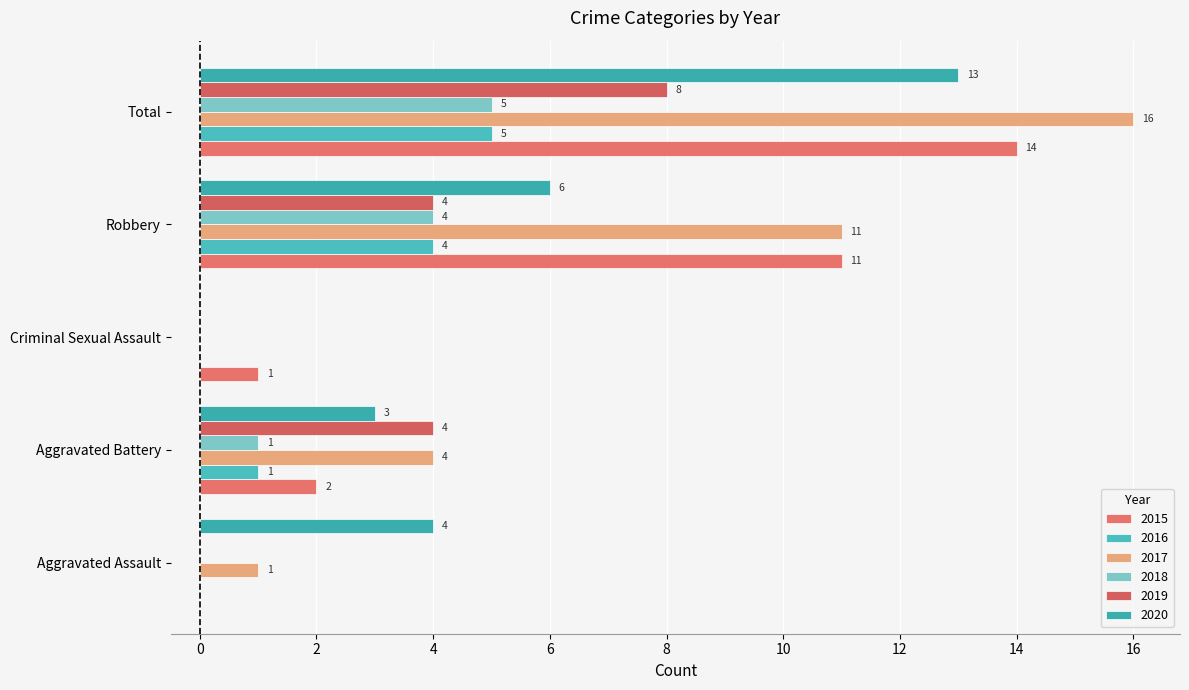

How many series are shown in this chart?

6